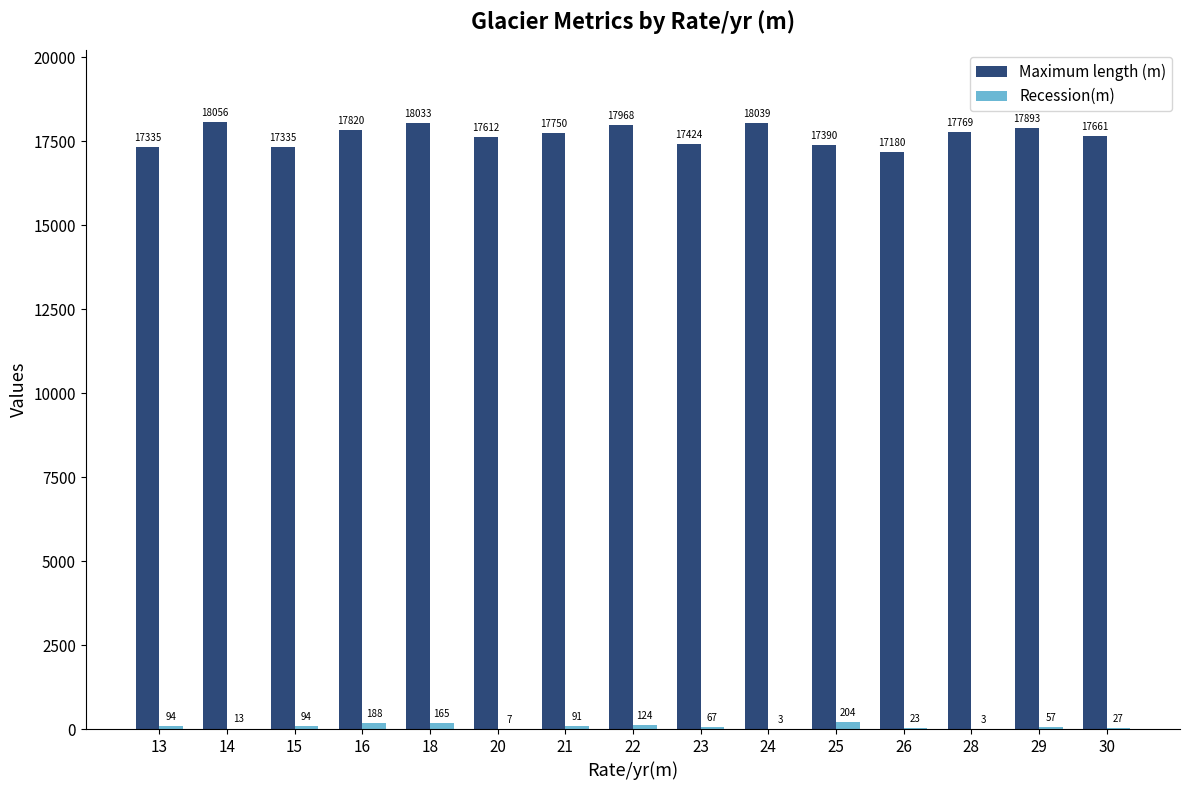

Count the number of categories in the chart.

15